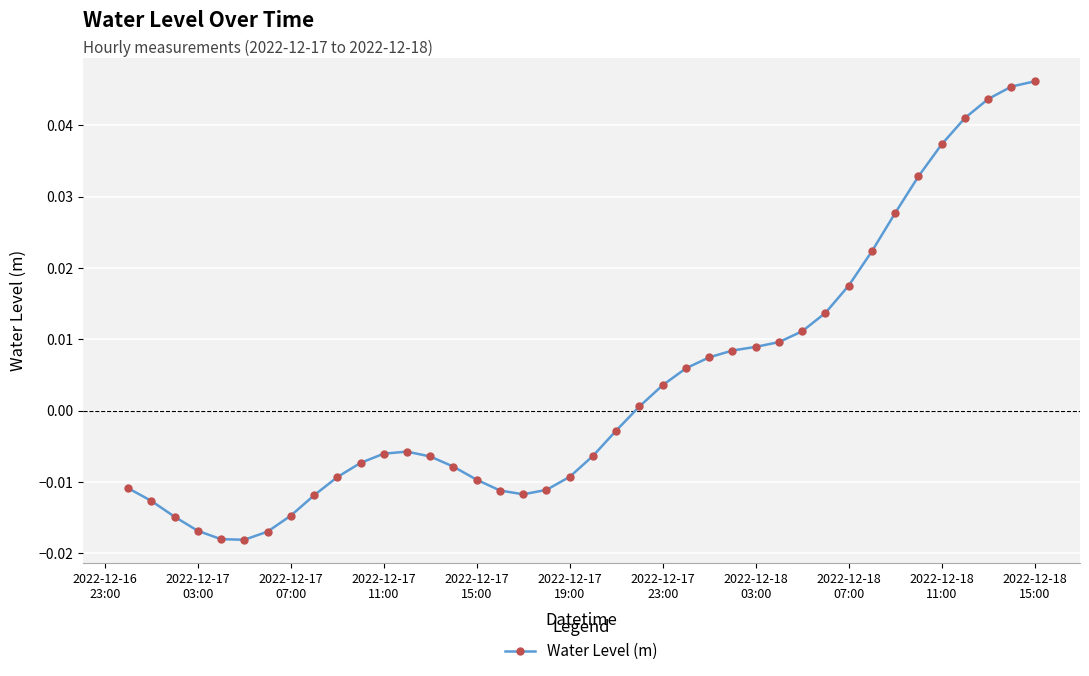

Count the number of categories in the chart.

40